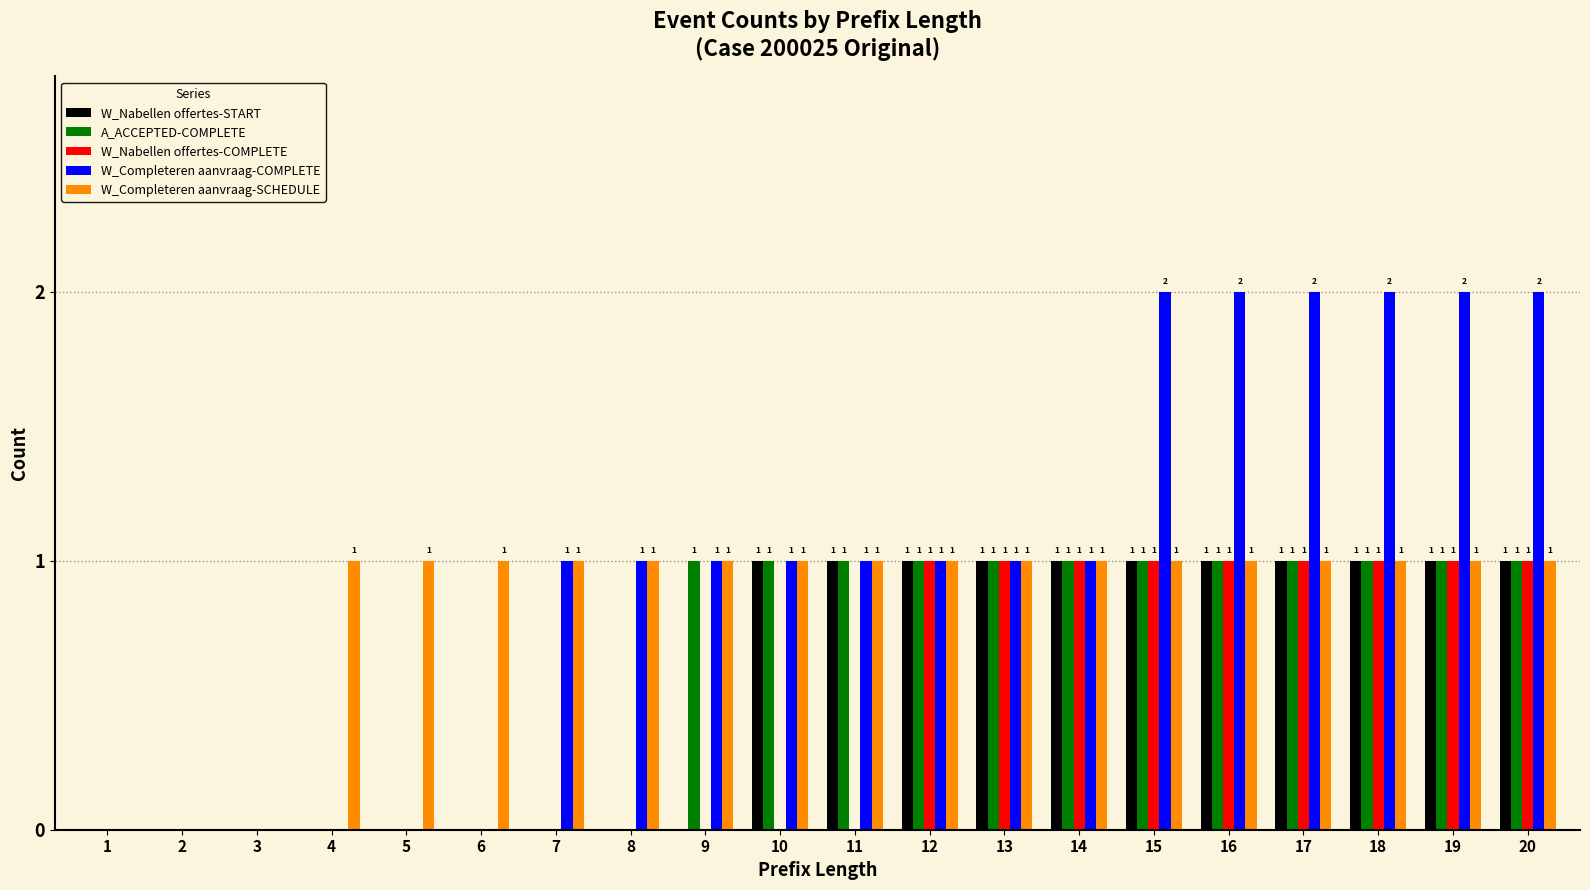

How many W_Completeren aanvraag-SCHEDULE values are between 1 and 2?

17